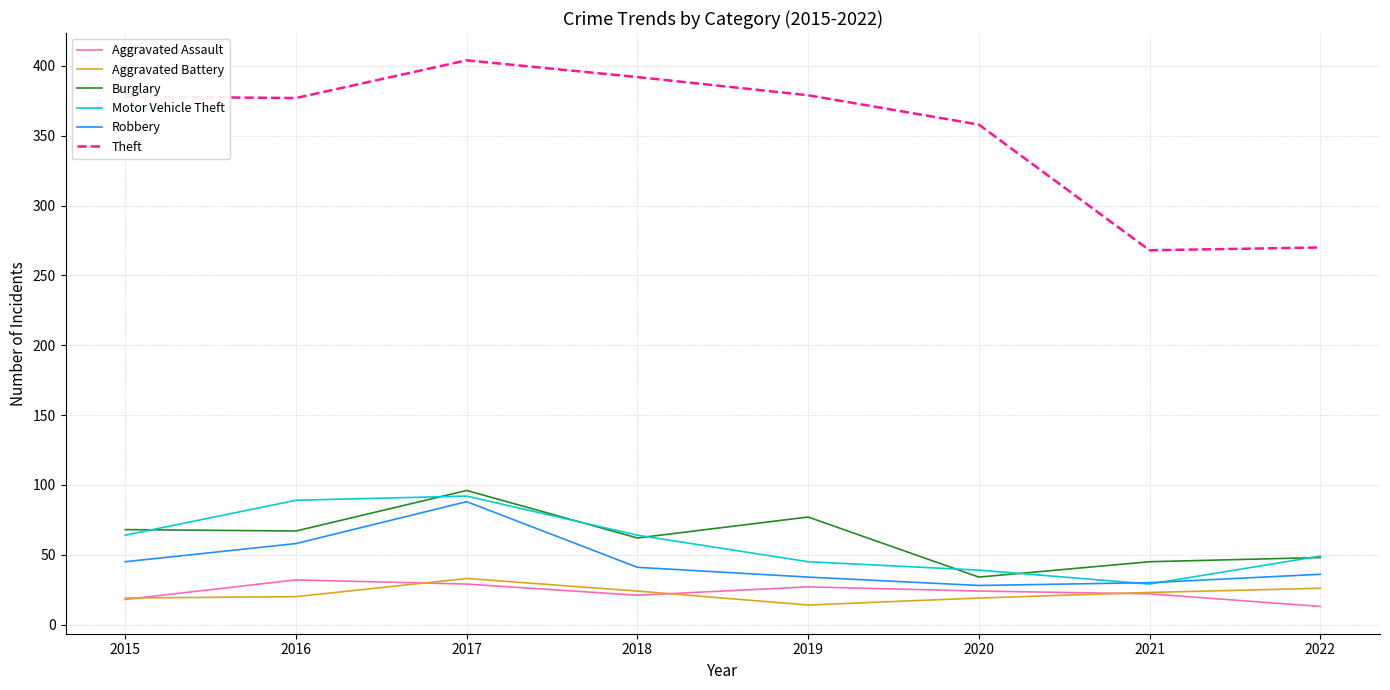

At which label does Burglary reach its minimum?

2020